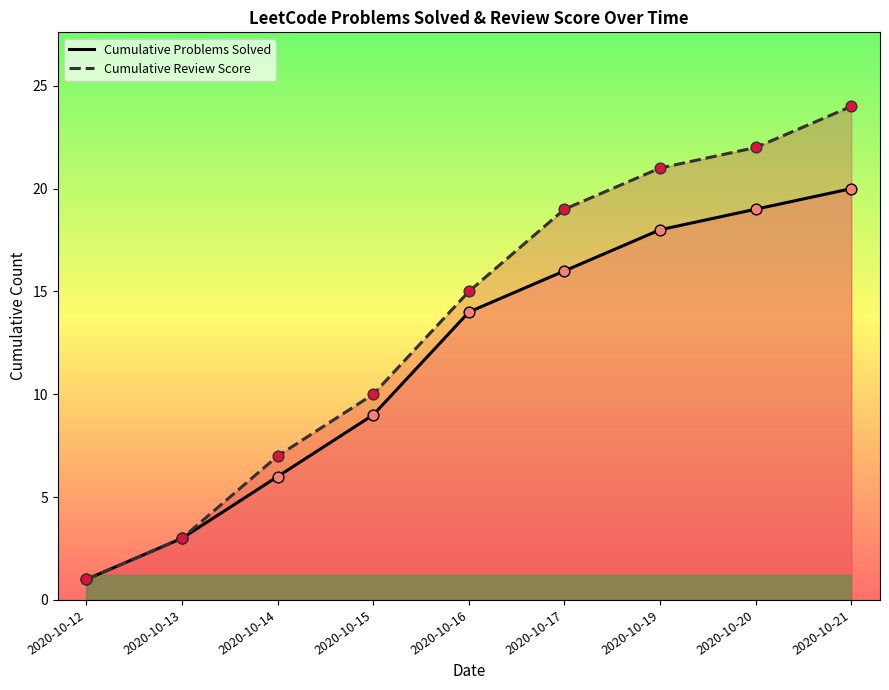

Which series has the largest Y range (max minus min)?

Cumulative Review Score